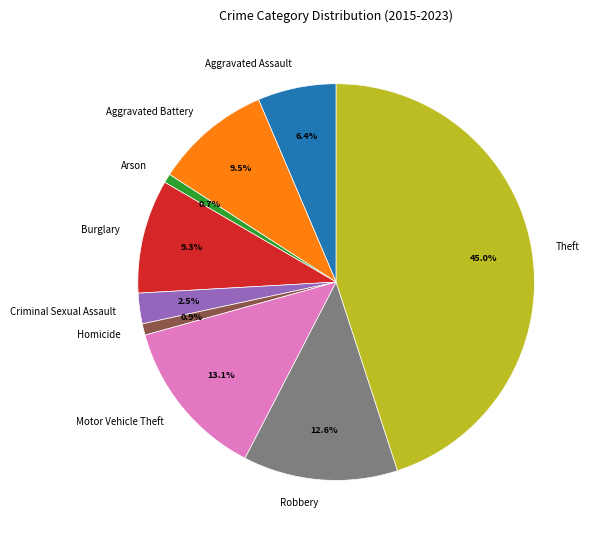

To the nearest percent, what is the average slice percentage?

11%